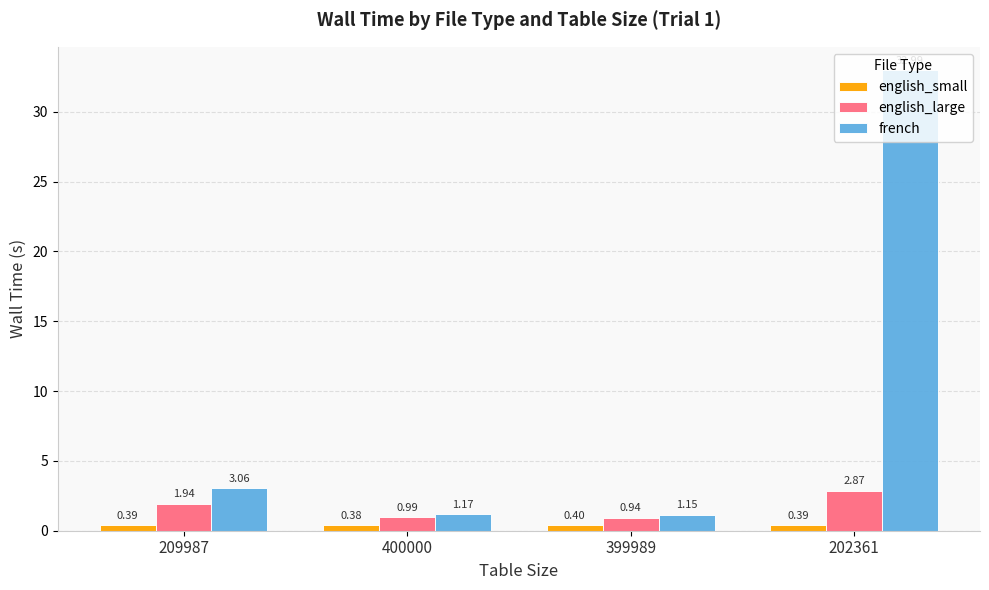

What is the sum of the english_small values at 400000 and 202361?

0.8